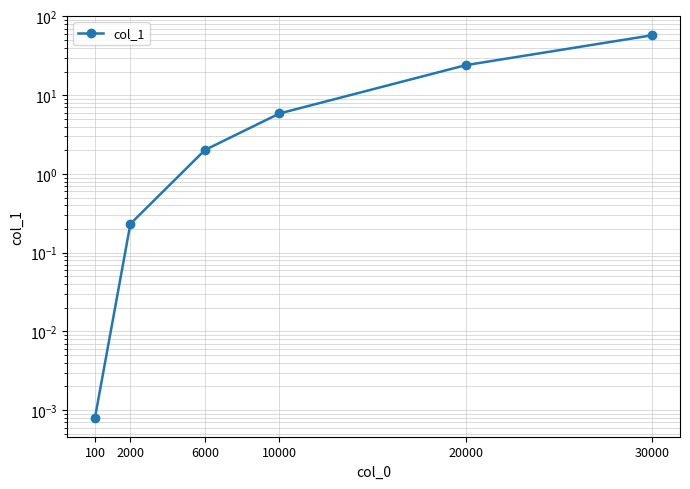

True or false: the data shows 57.7 at 30000.

True